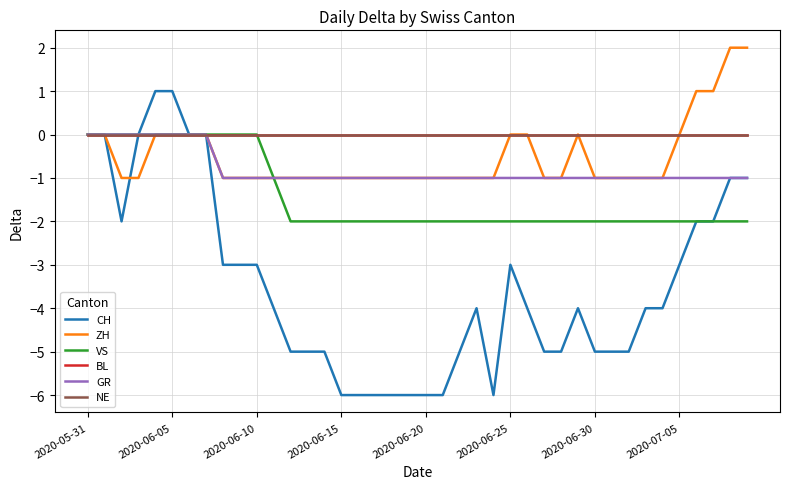

Is this an area chart (filled region under the line)?

No